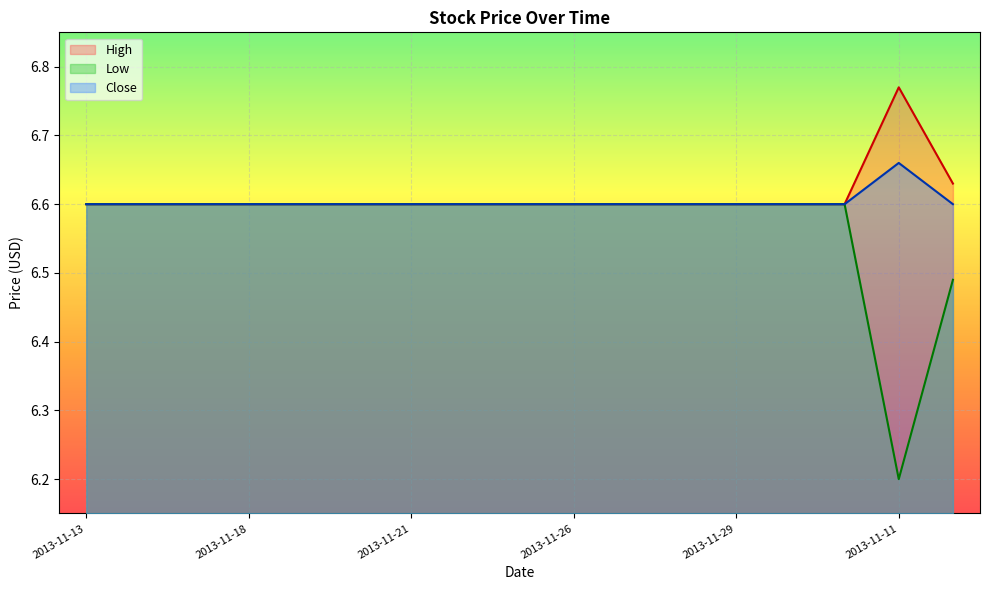

What is the maximum value shown in the chart?

6.8